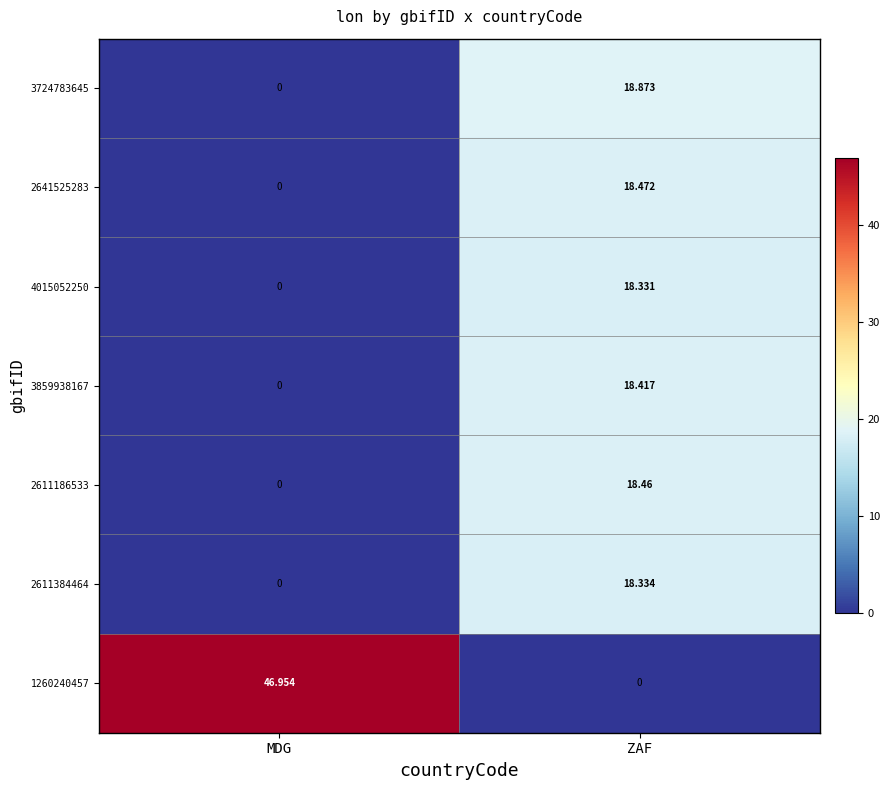

At which category is the sum across all series the highest?

ZAF